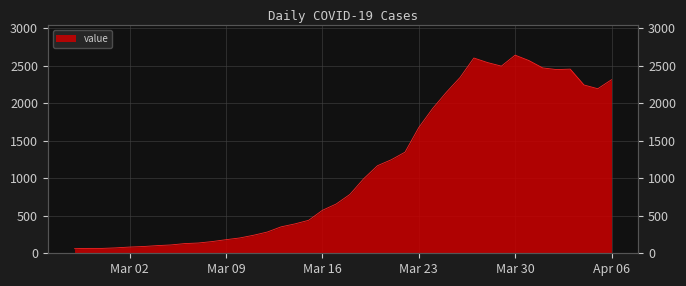

Is it true that the value at Mar 02 is 83?

True